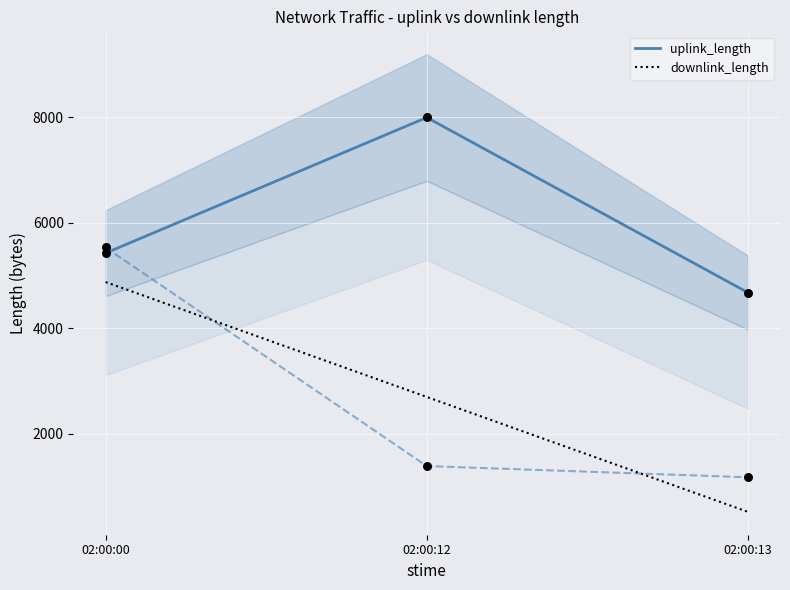

What is the total value across all series at 02:00:12?

10691.7